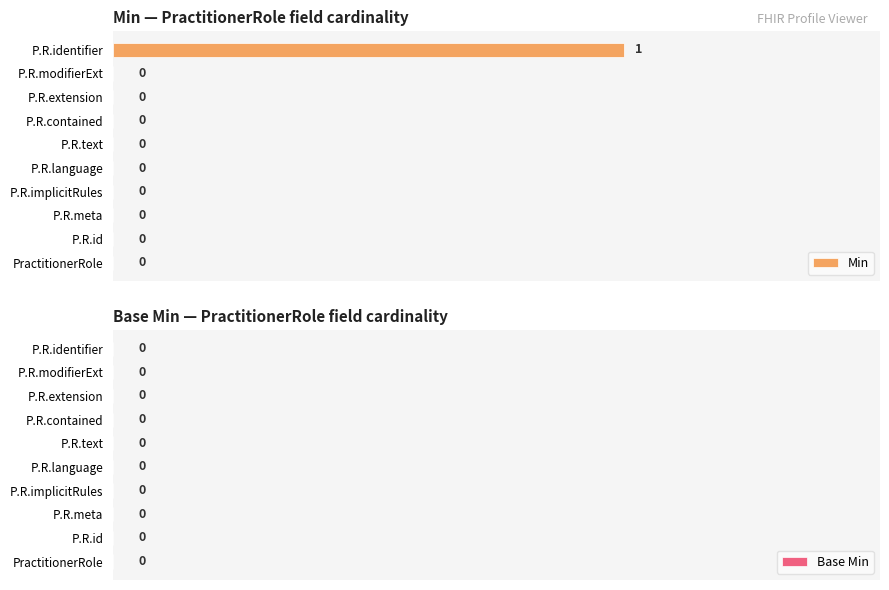

Which category has the highest value across all series?

P.R.identifier